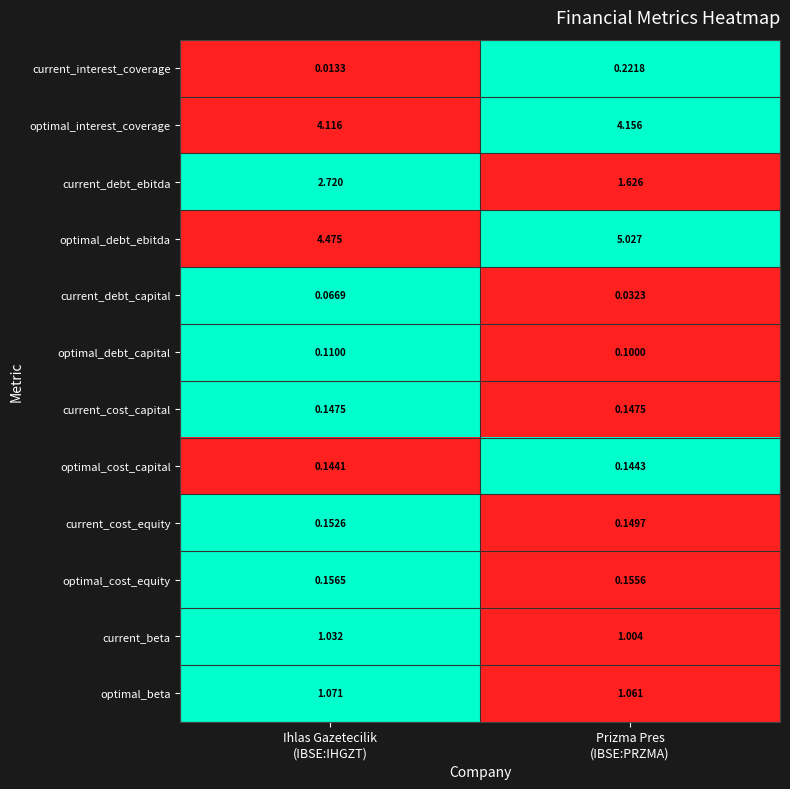

Rank the series by their maximum value, from lowest to highest.

current_debt_capital, optimal_debt_capital, optimal_cost_capital, current_cost_capital, current_cost_equity, optimal_cost_equity, current_interest_coverage, current_beta, optimal_beta, current_debt_ebitda, optimal_interest_coverage, optimal_debt_ebitda